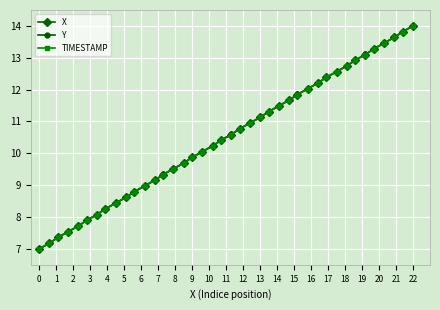

Is this an area chart (filled region under the line)?

No